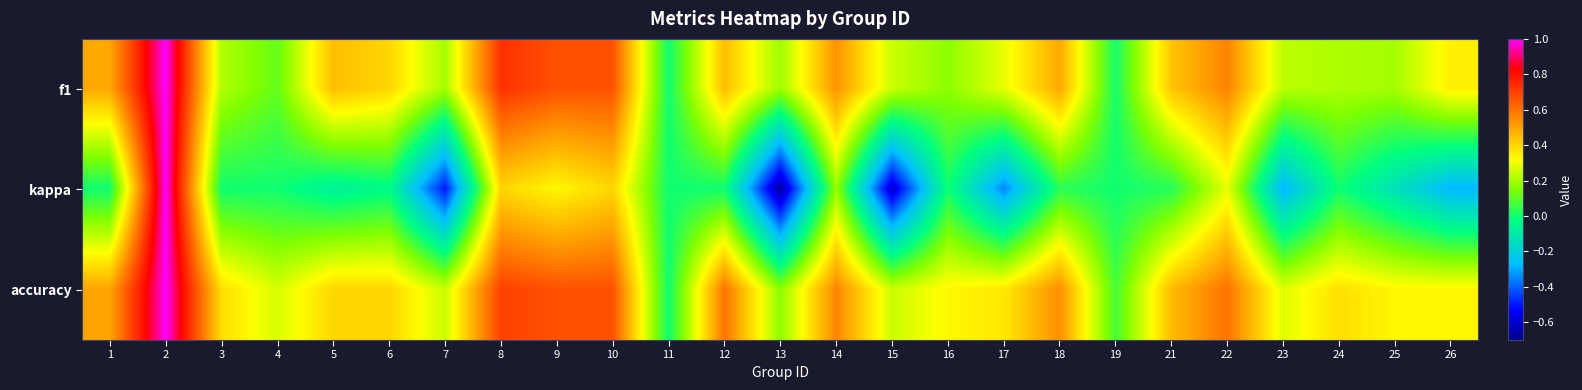

Reading left to right, list all the values displayed in this chart.

f1: 1=0.5	2=1.0	3=0.2	4=0.1	5=0.5	6=0.4	7=0.2	8=0.7	9=0.7	10=0.7	11=0.0	12=0.5	13=0.2	14=0.5	15=0.2	16=0.2	17=0.3	18=0.5	19=0.0	21=0.4	22=0.6	23=0.2	24=0.2	25=0.2	26=0.3
kappa: 1=0.0	2=1.0	3=0.0	4=0.0	5=-0.1	6=-0.0	7=-0.5	8=0.4	9=0.3	10=0.4	11=0.0	12=0.0	13=-0.7	14=0.2	15=-0.6	16=0.0	17=-0.4	18=0.0	19=0.0	21=0.0	22=0.3	23=-0.3	24=0.0	25=-0.1	26=-0.3
accuracy: 1=0.5	2=1.0	3=0.4	4=0.3	5=0.4	6=0.4	7=0.2	8=0.7	9=0.7	10=0.7	11=0.0	12=0.6	13=0.2	14=0.6	15=0.2	16=0.3	17=0.4	18=0.5	19=0.1	21=0.5	22=0.6	23=0.3	24=0.4	25=0.3	26=0.3